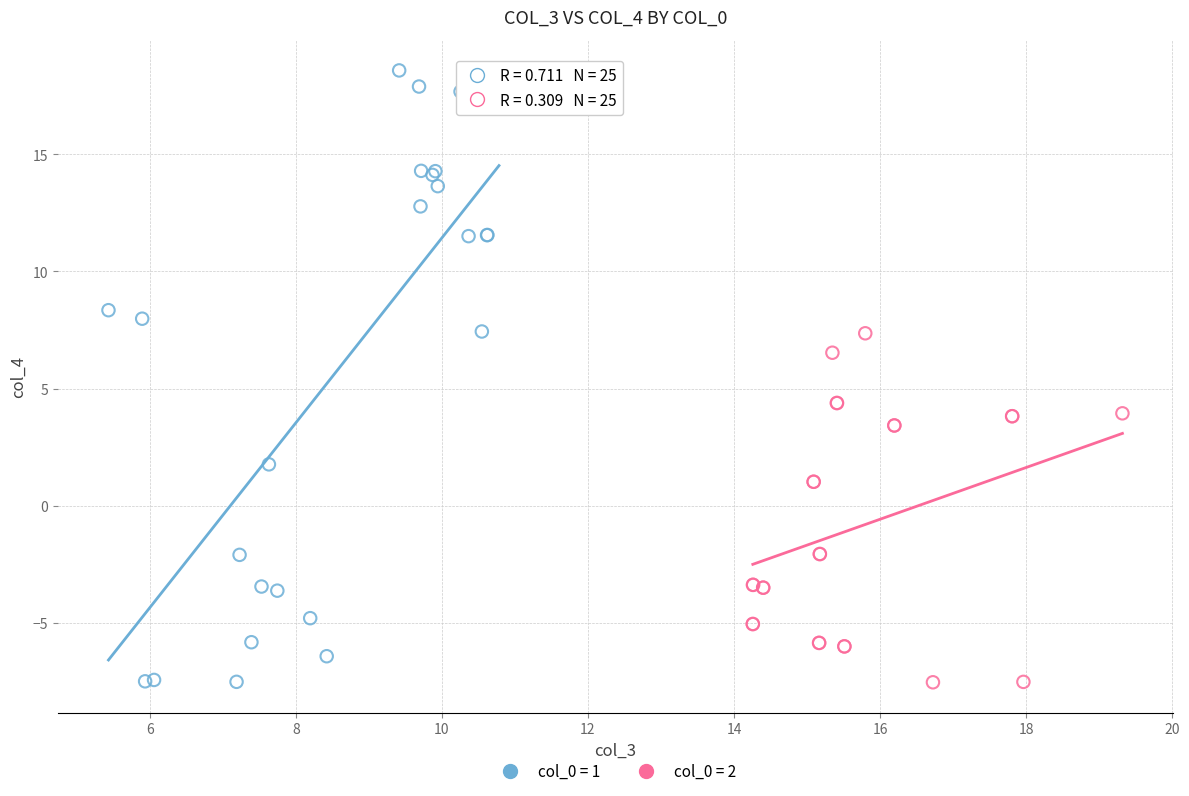

What are all the series names shown in the legend?

col_0 = 1, col_0 = 2